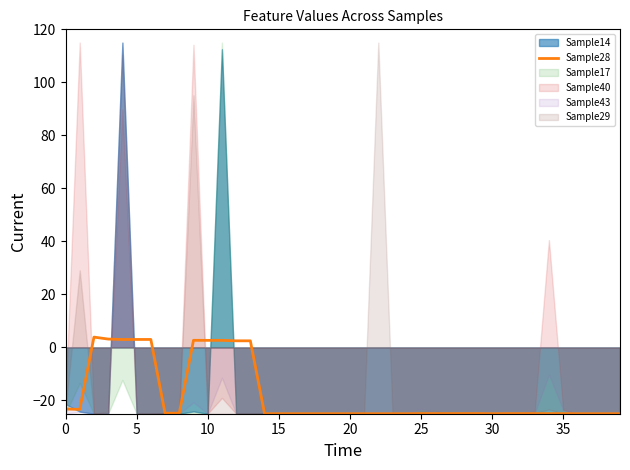

What is the lowest value of the Sample28 series?

-25.0